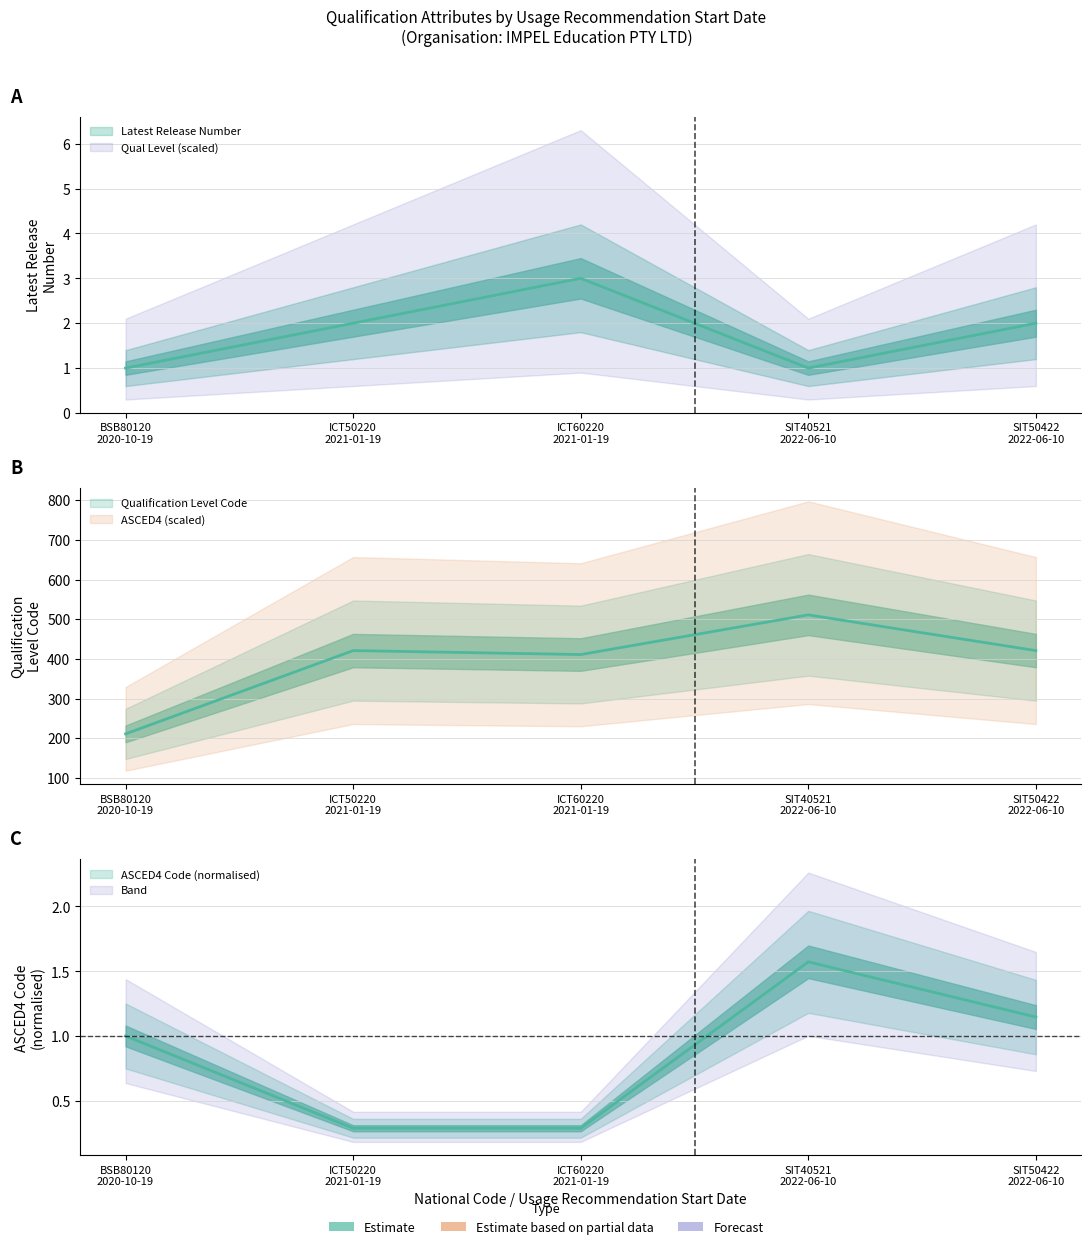

True or false: Qualification Level Code and ASCED4 Code cross at least once.

False